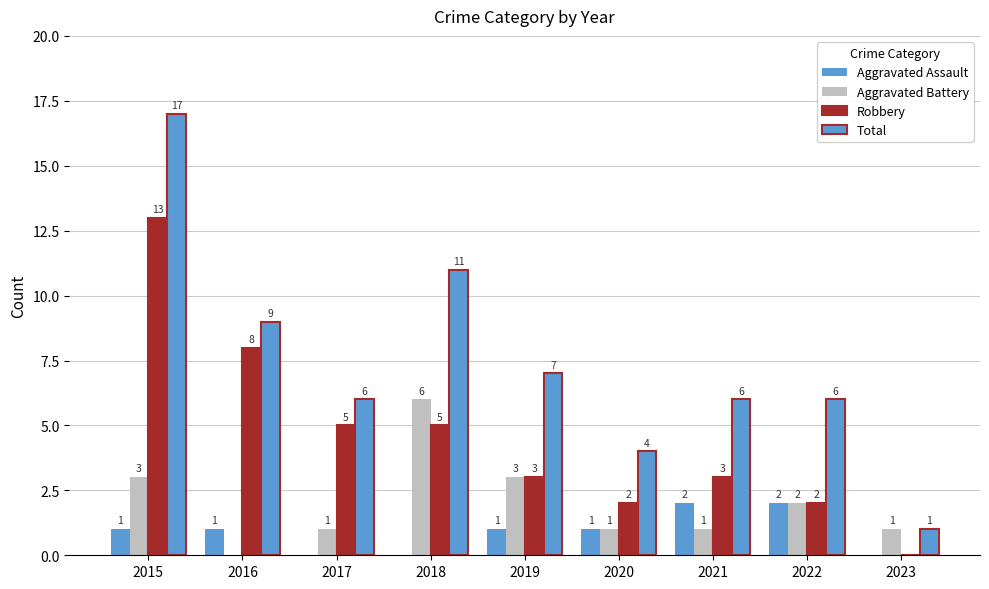

What is the spread (max minus min) of values at 2018?

11